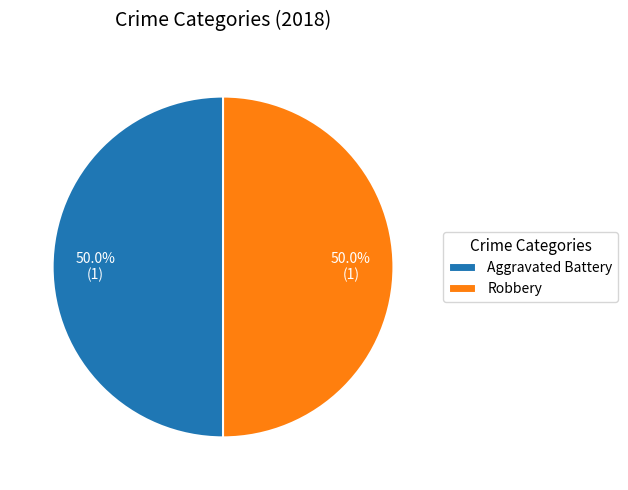

Combined, what portion of the pie is Robbery and Aggravated Battery?

100.0%